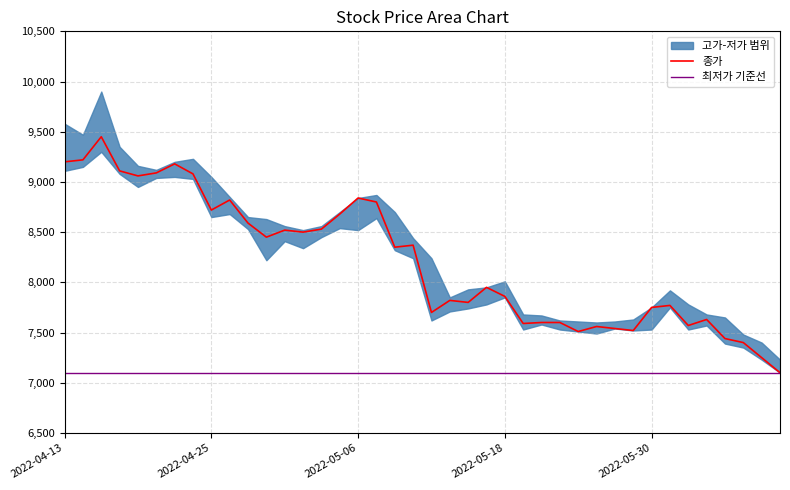

True or false: 종가 has more than 2 interior local peaks.

True